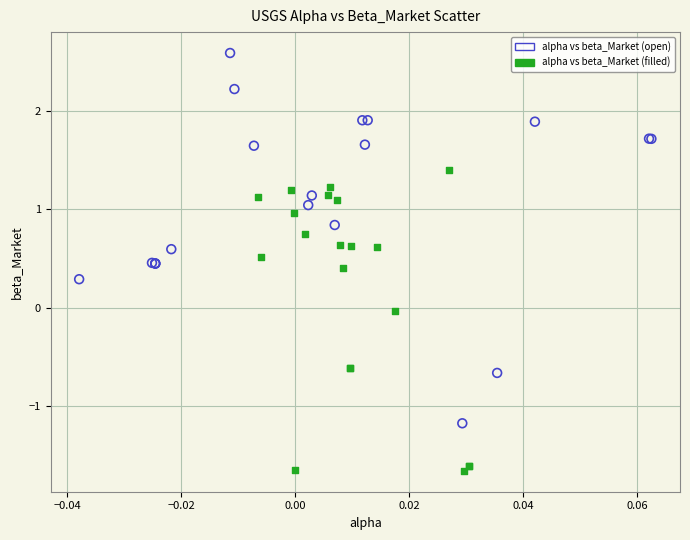

Which series contains the highest Y value?

alpha vs beta_Market (open)